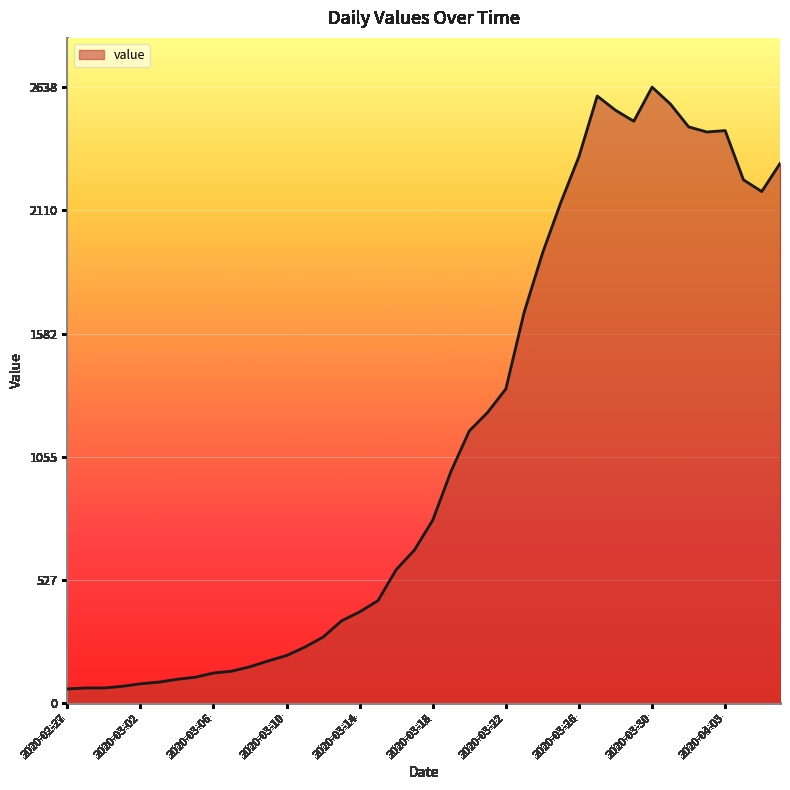

What is the minimum value shown in the chart?

61